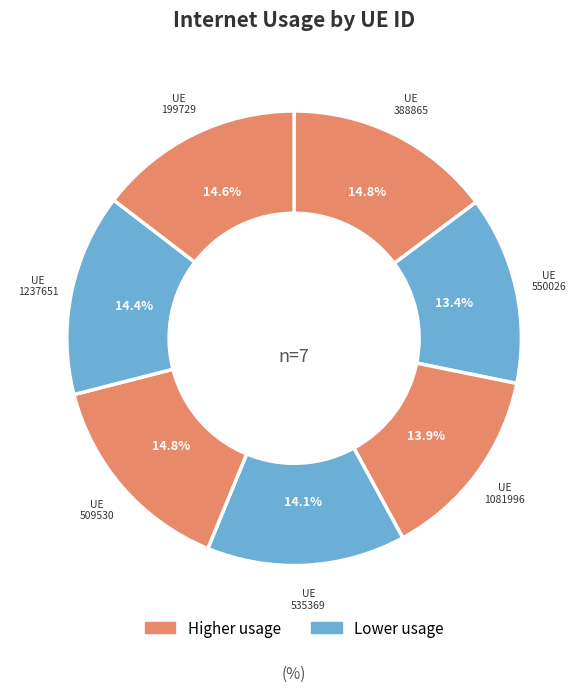

How many slices are in this pie chart?

7